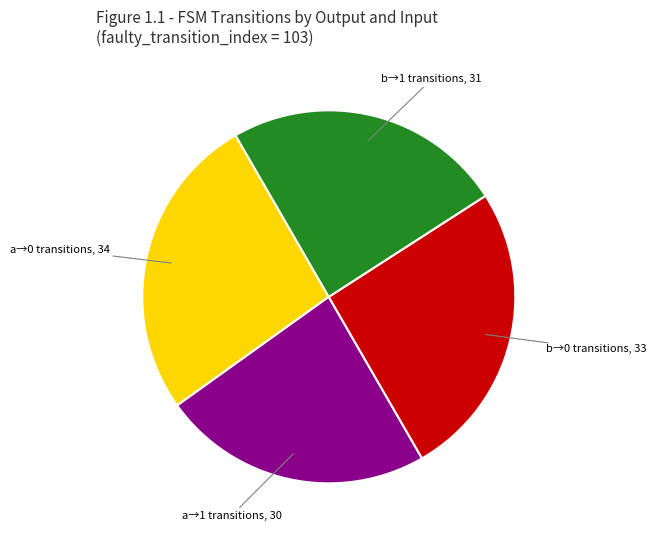

Is there a majority slice in this chart?

No